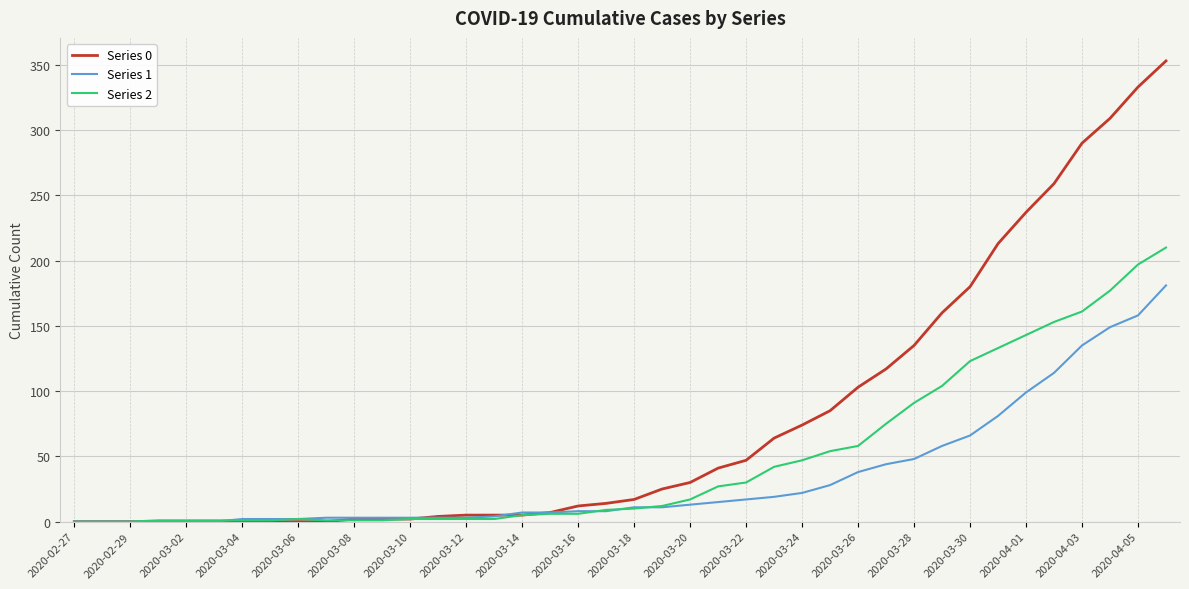

Does the chart have visible grid lines?

Yes